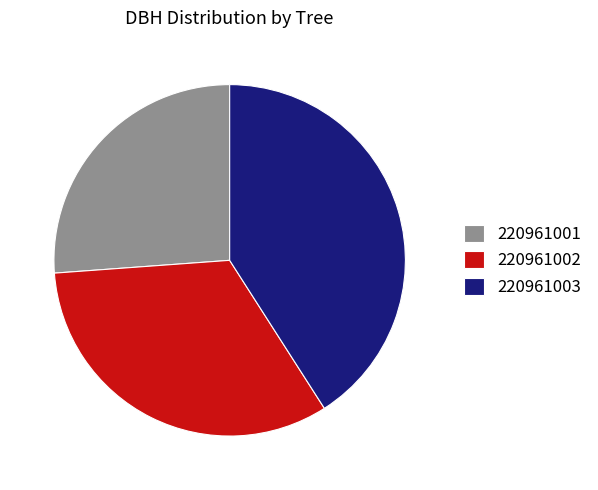

Approximately how many times larger is the value at 220961001 compared to 220961002?

0.8